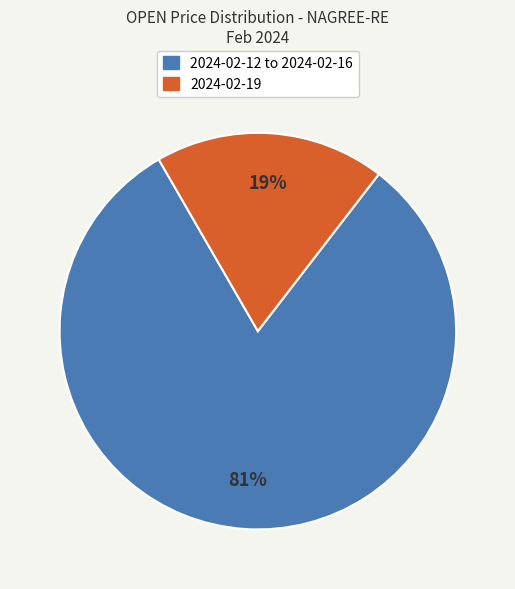

How many slices are in this pie chart?

2